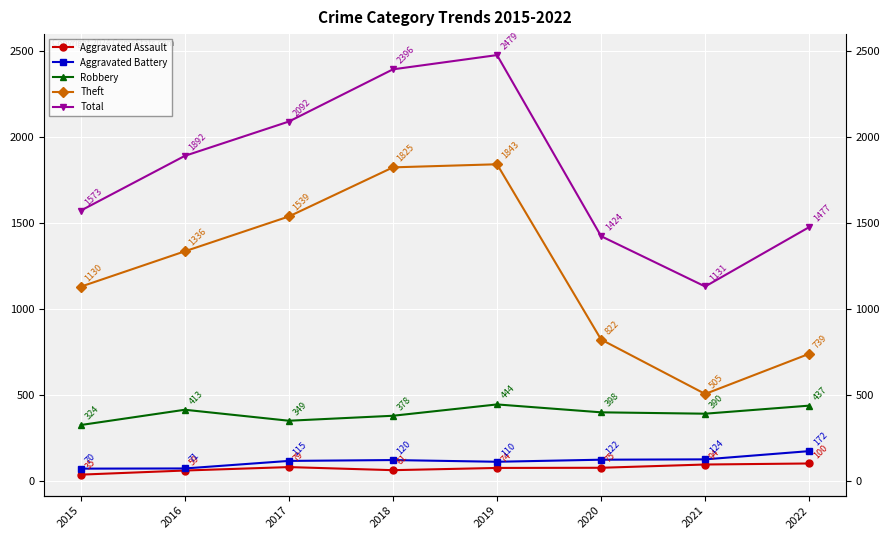

At how many categories does at least one series exceed 2205?

2